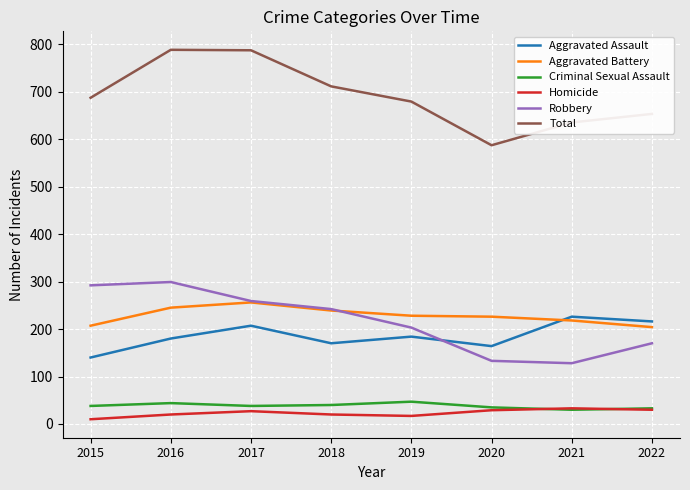

Is the value of Aggravated Battery at 2016 greater than the value of Criminal Sexual Assault at 2016?

Yes